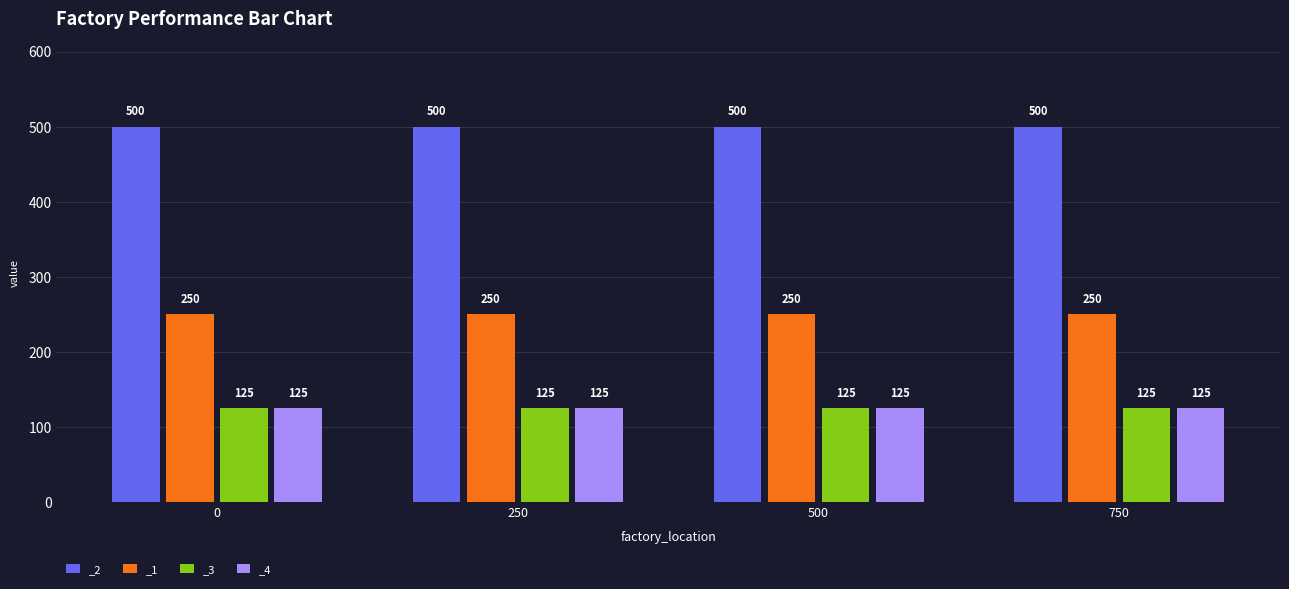

Are the bars grouped side by side (vs. stacked)?

Yes